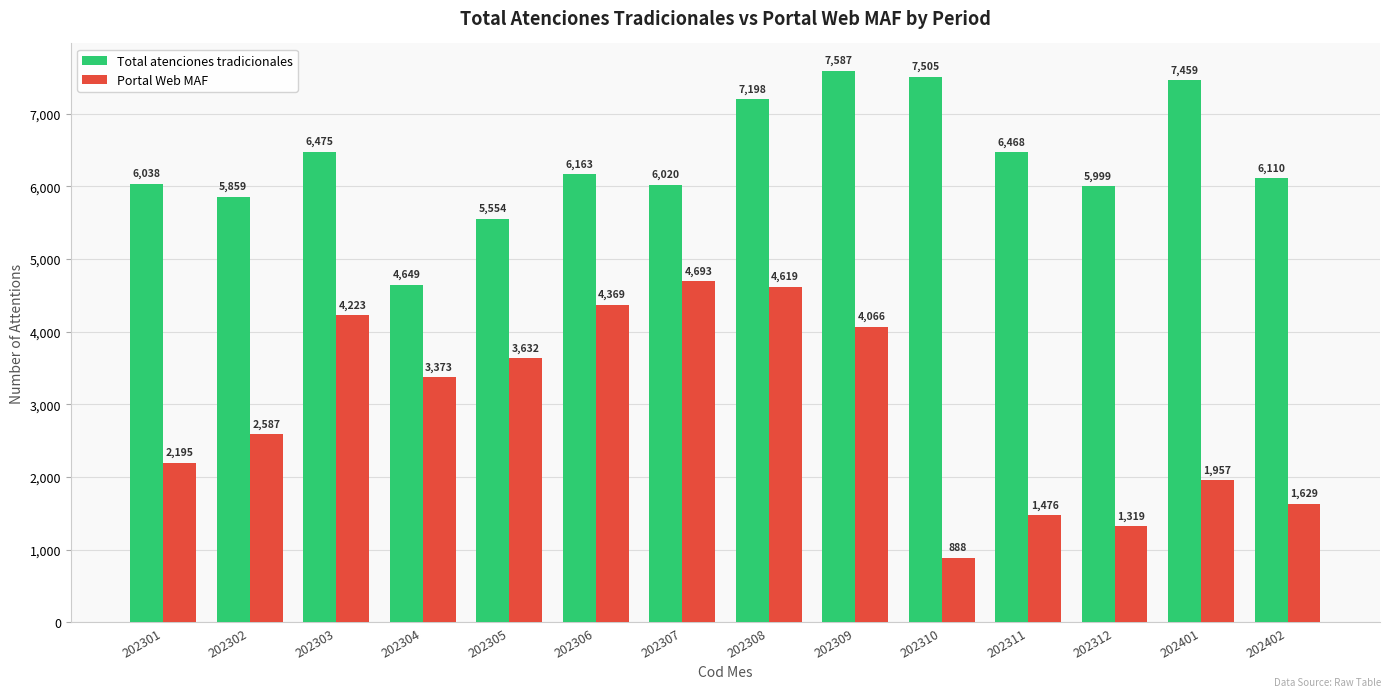

What is the approximate value of Portal Web MAF at 202308, to the nearest 10?

4620